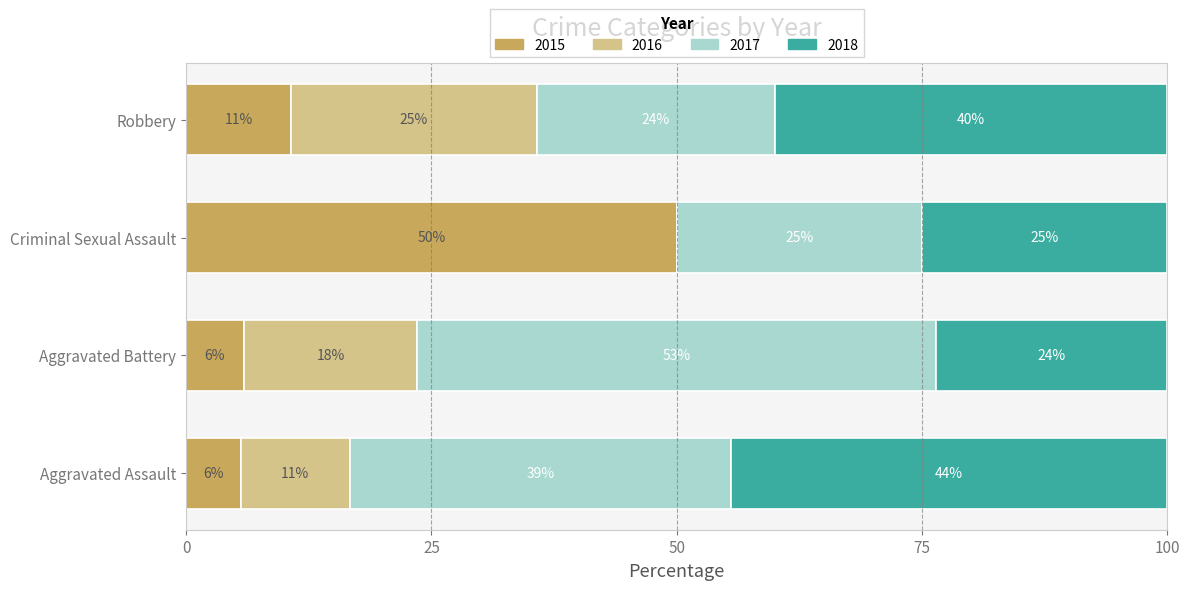

What are all the series names shown in the legend?

2015, 2016, 2017, 2018